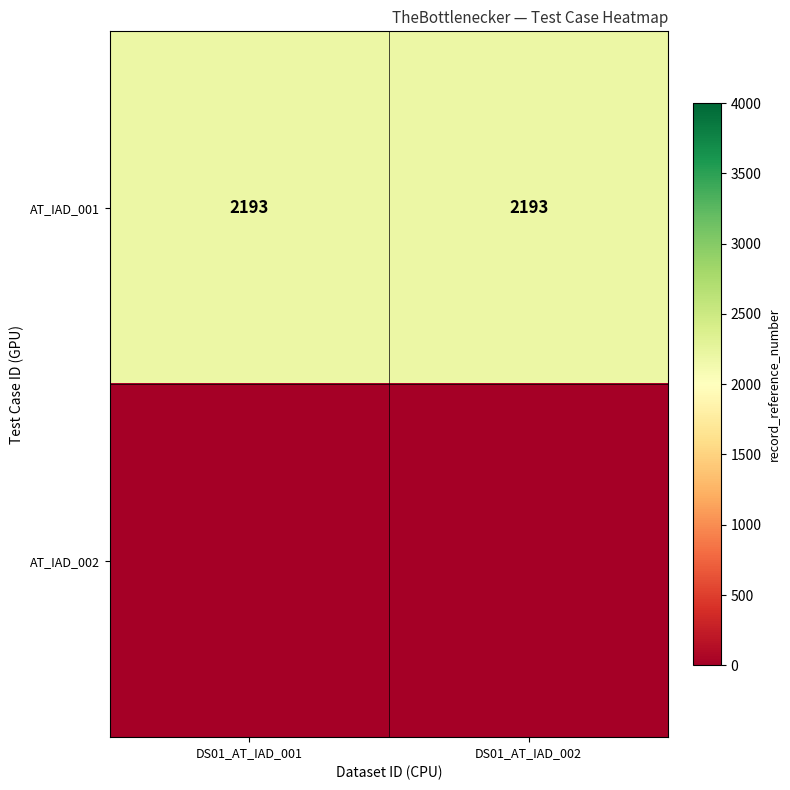

What is the highest value of the AT_IAD_001 series?

2193